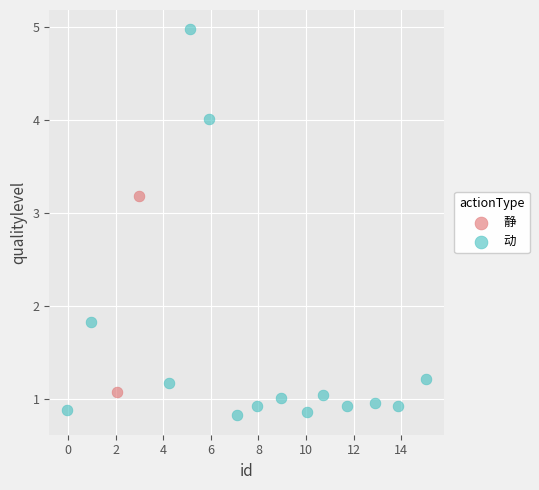

What are all the series names shown in the legend?

静, 动